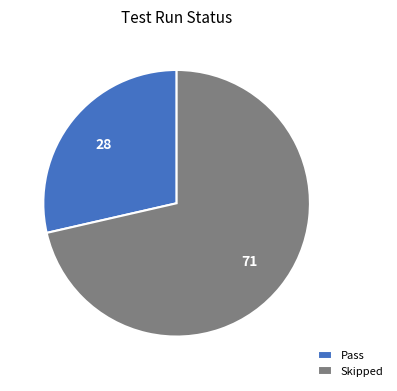

Which slice is the smallest?

Pass